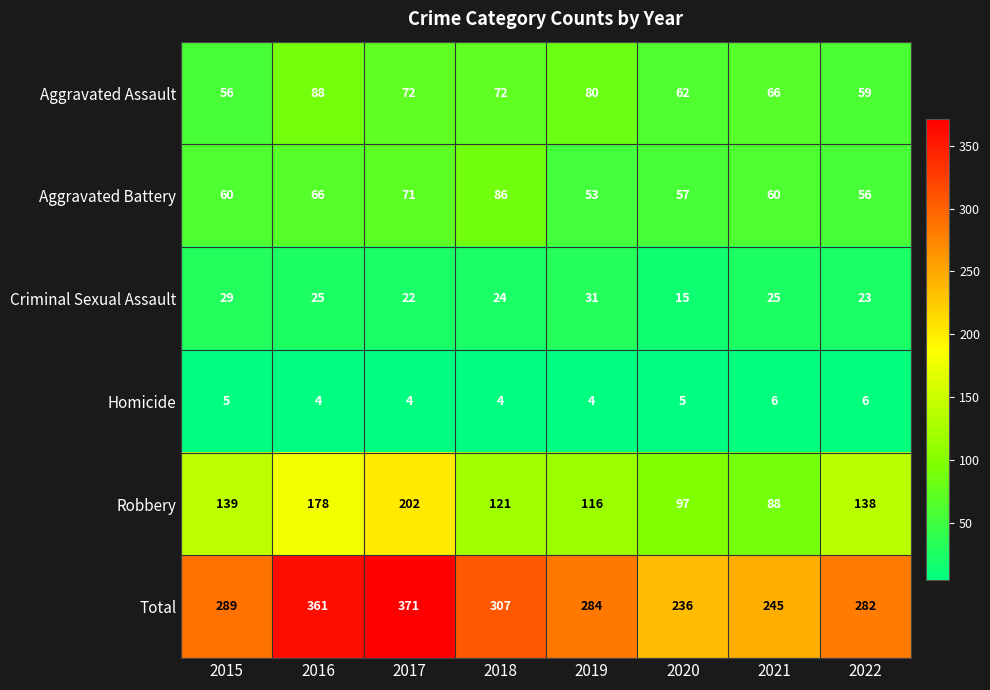

Where is Robbery nearest to the value 145?

2015